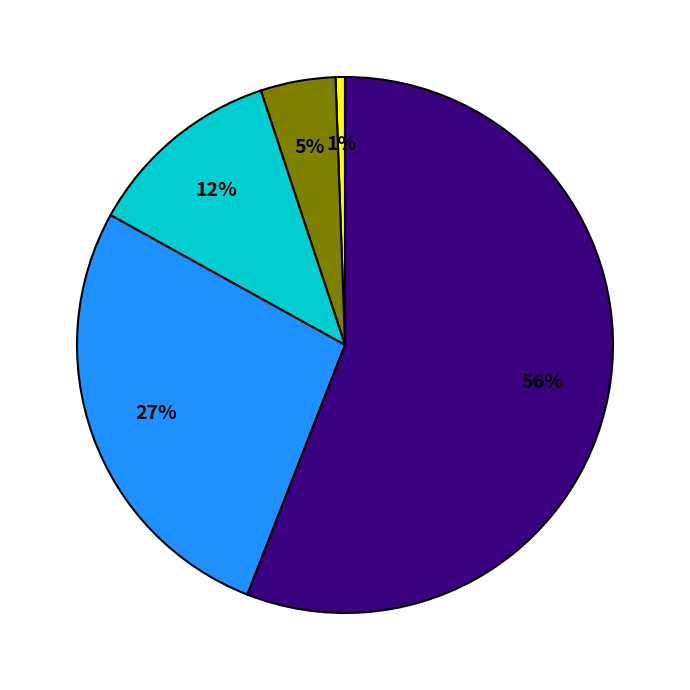

To the nearest percent, what is the average slice percentage?

20%